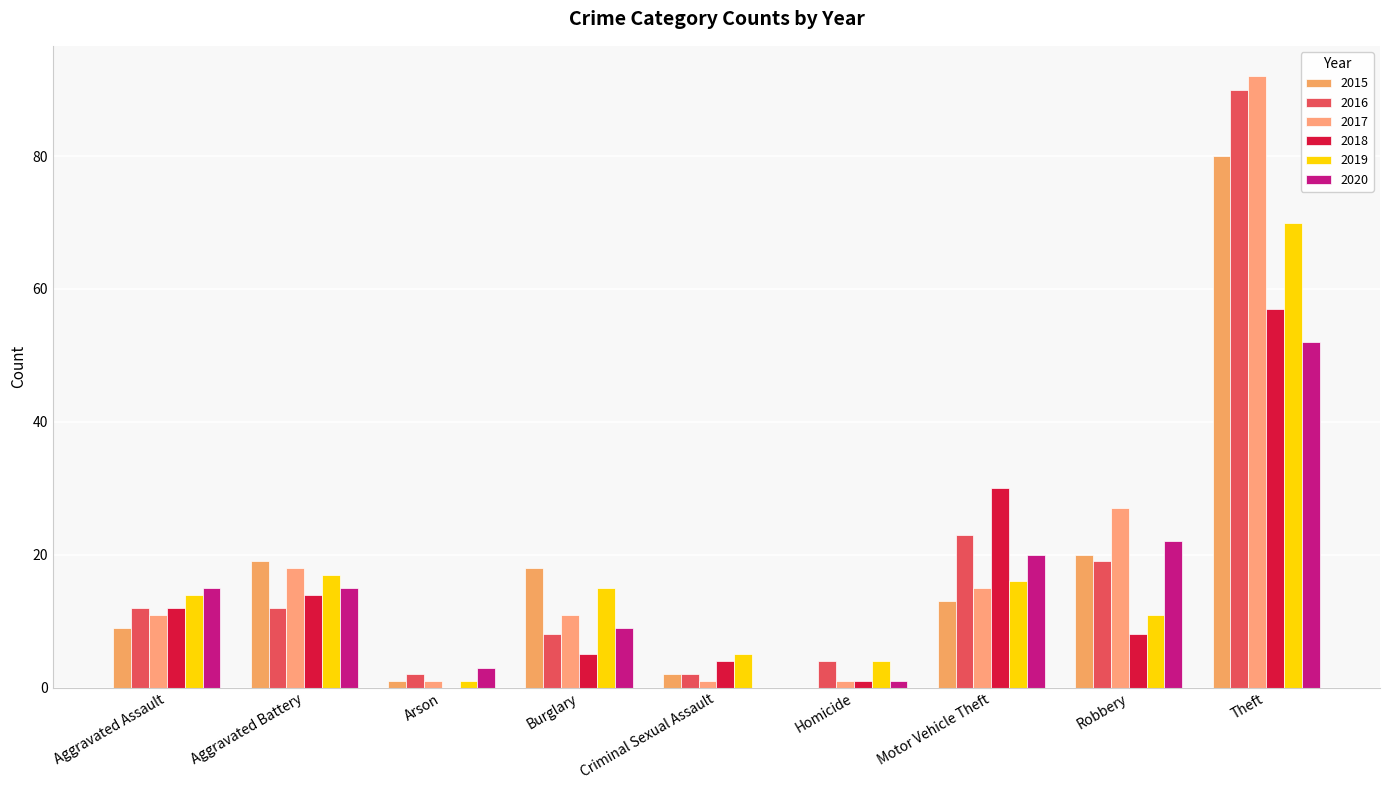

What is the spread (max minus min) of values at Robbery?

19